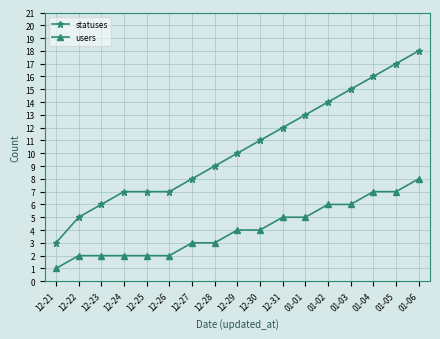

What is the value of the users point at the 4th from the left?

2